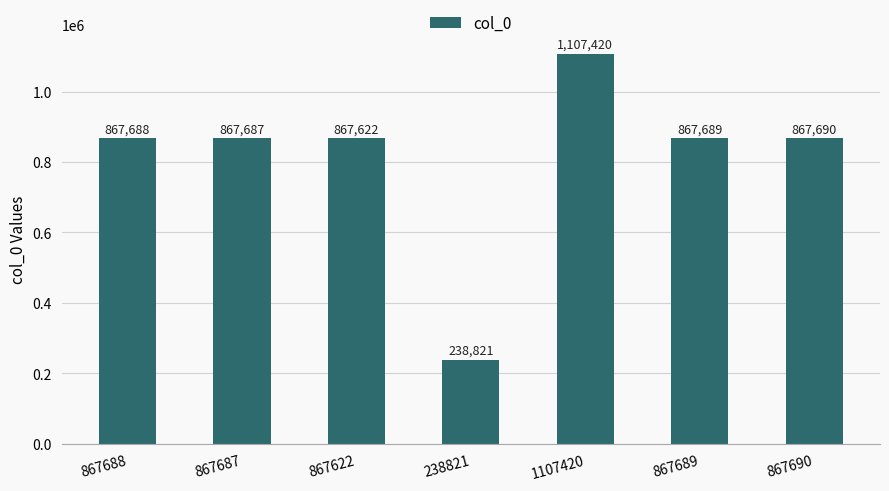

How many data points are less than 867688?

3